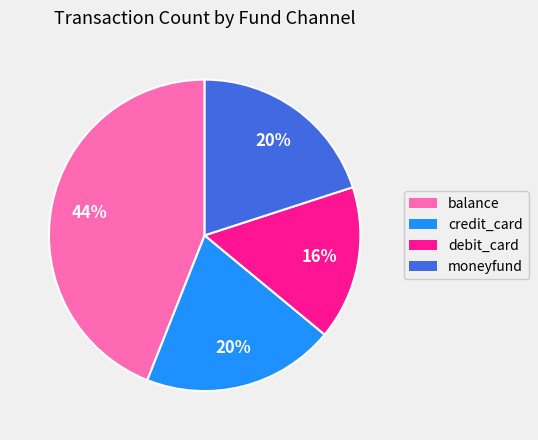

Which slice is the smallest?

debit_card